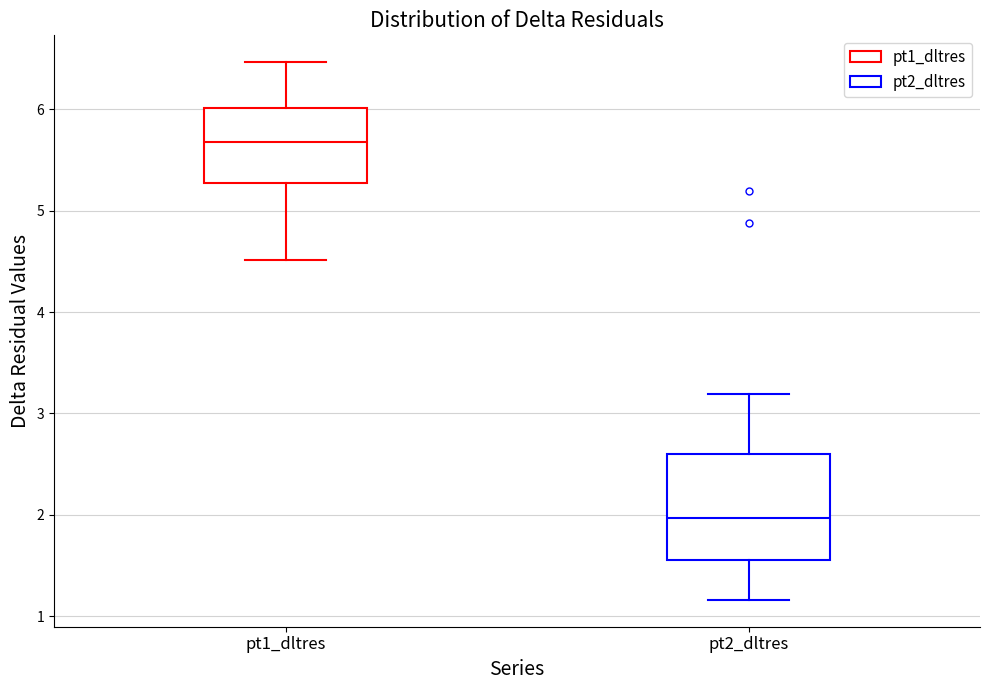

Reading left to right, transcribe this box plot: for each box, give where its median line is, the range the box spans, and where its two whiskers end, as read against the y-axis. The values are not printed on the chart, so give them approximately, as read against the axis.

pt1_dltres: median 5.7, box 5.3 to 6.0, whiskers 4.5 to 6.5
pt2_dltres: median 2.0, box 1.6 to 2.6, whiskers 1.2 to 3.2